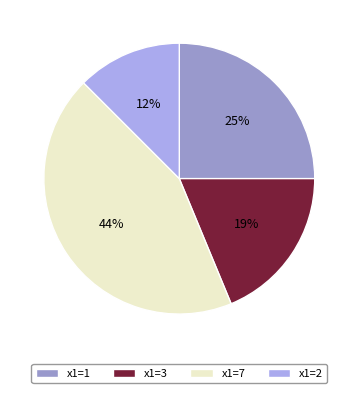

What is the largest slice in the pie chart?

x1=7